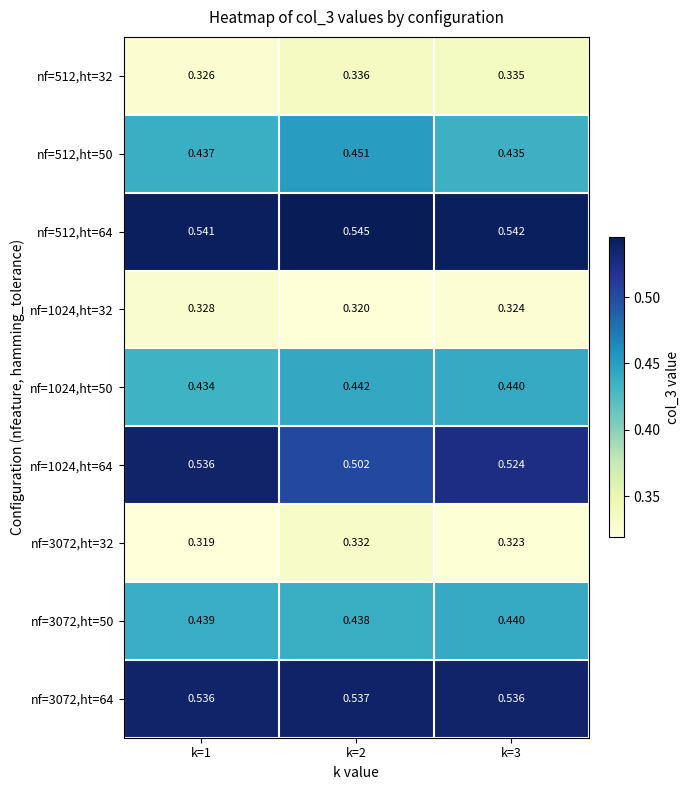

Is the value of nf=512,ht=32 at k=2 greater than the value of nf=3072,ht=32 at k=1?

Yes